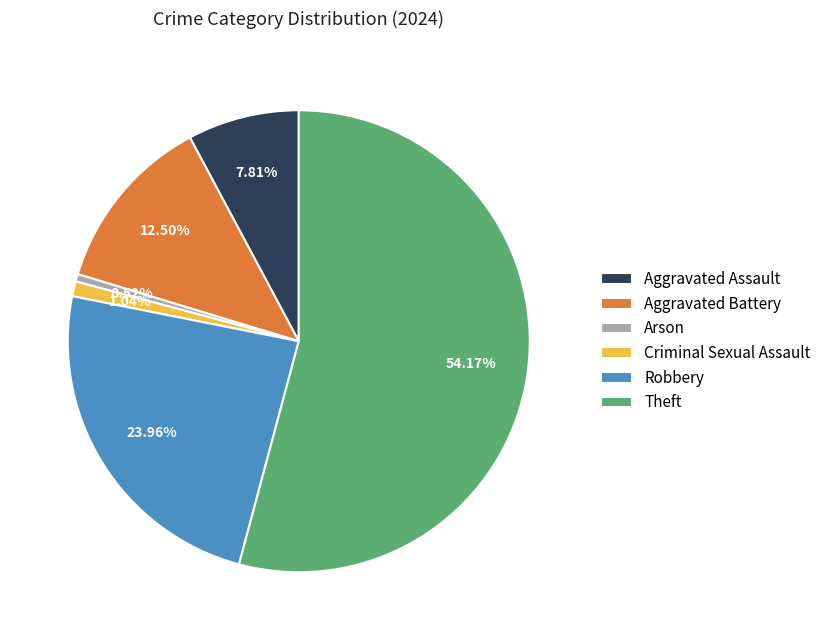

What is the largest slice in the pie chart?

Theft